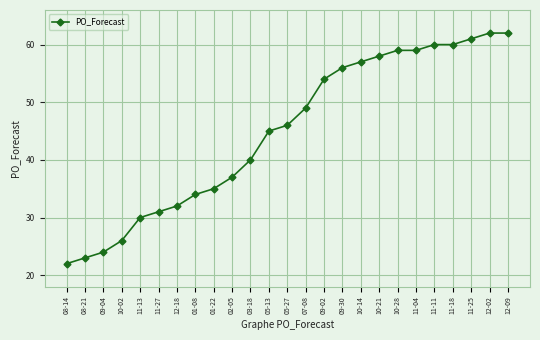

What is the maximum value shown in the chart?

62